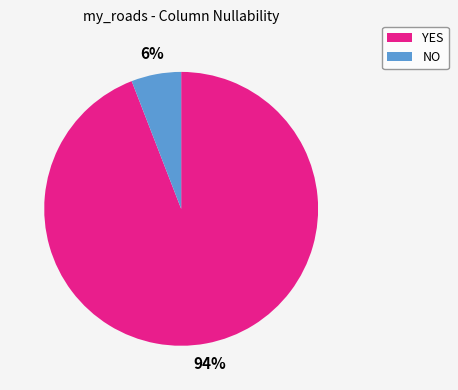

Which has a higher value, NO or YES?

YES